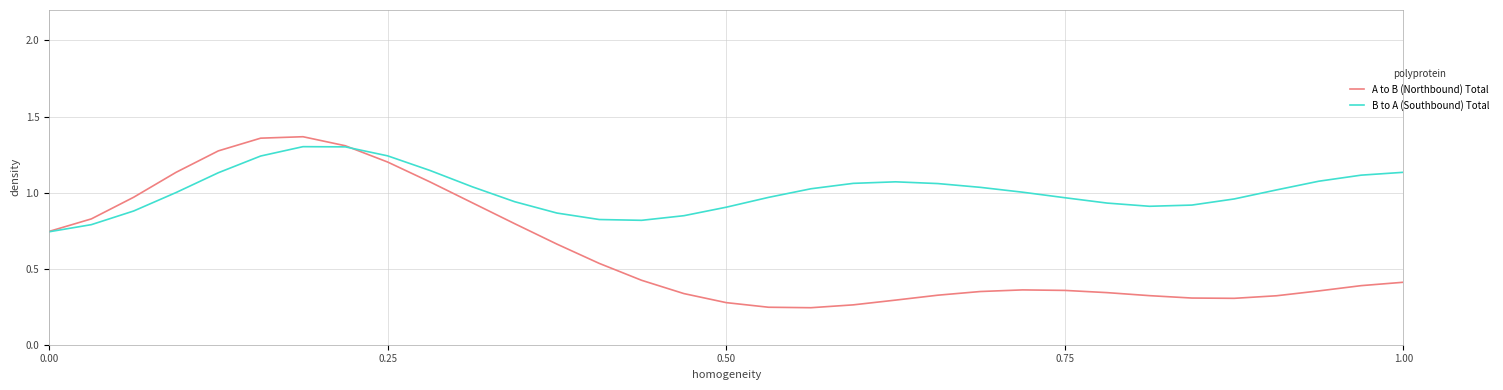

List the series in order of their overall mean, highest first.

B to A (Southbound) Total, A to B (Northbound) Total